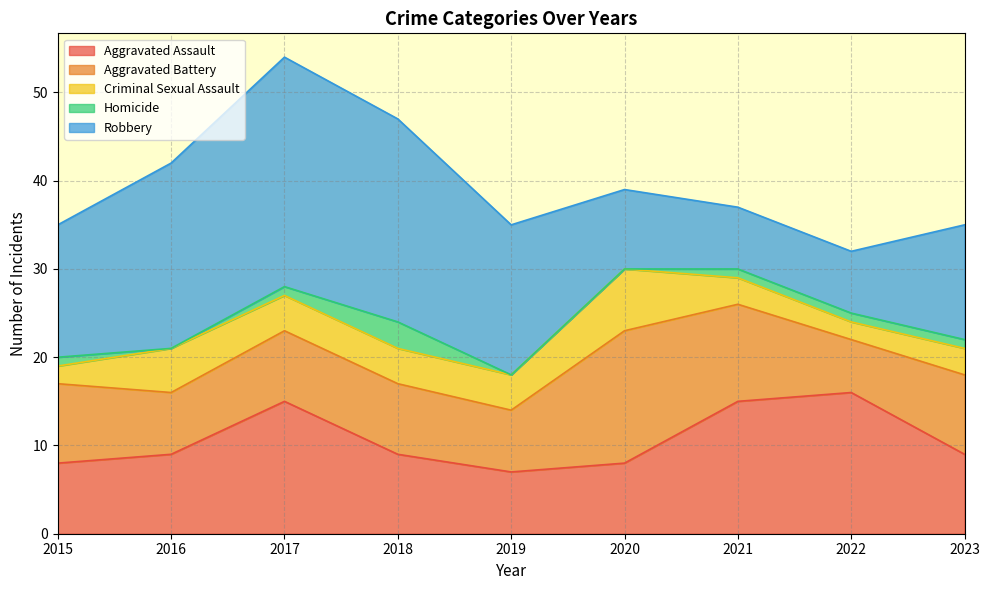

True or false: Aggravated Assault and Aggravated Battery intersect in this chart.

True